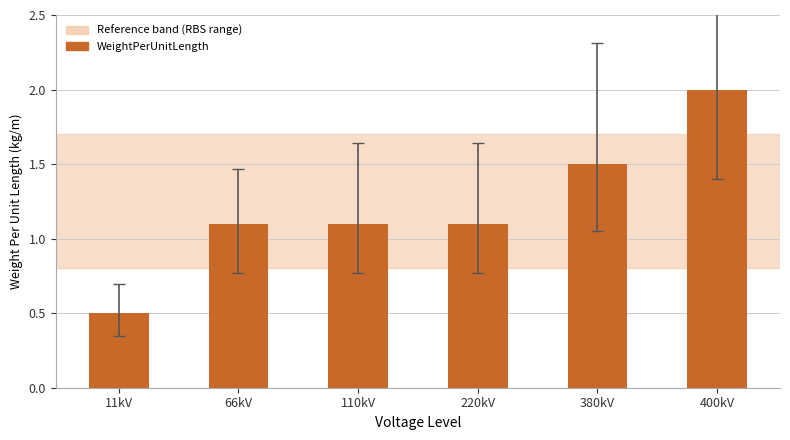

How many data points are less than 1?

1